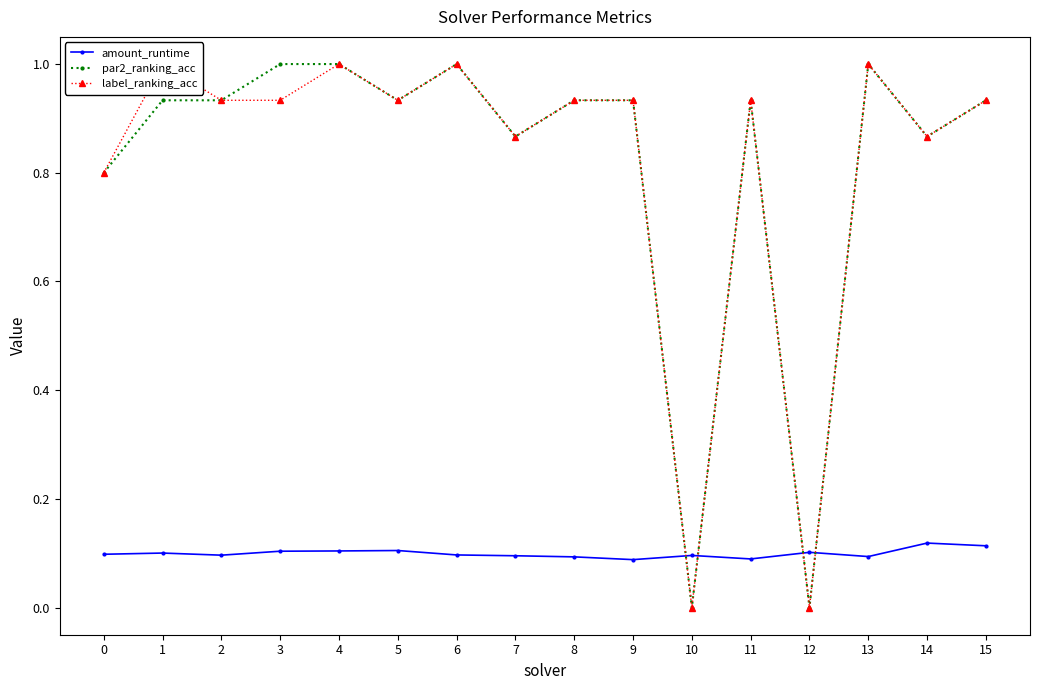

True or false: par2_ranking_acc and label_ranking_acc cross at least once.

False